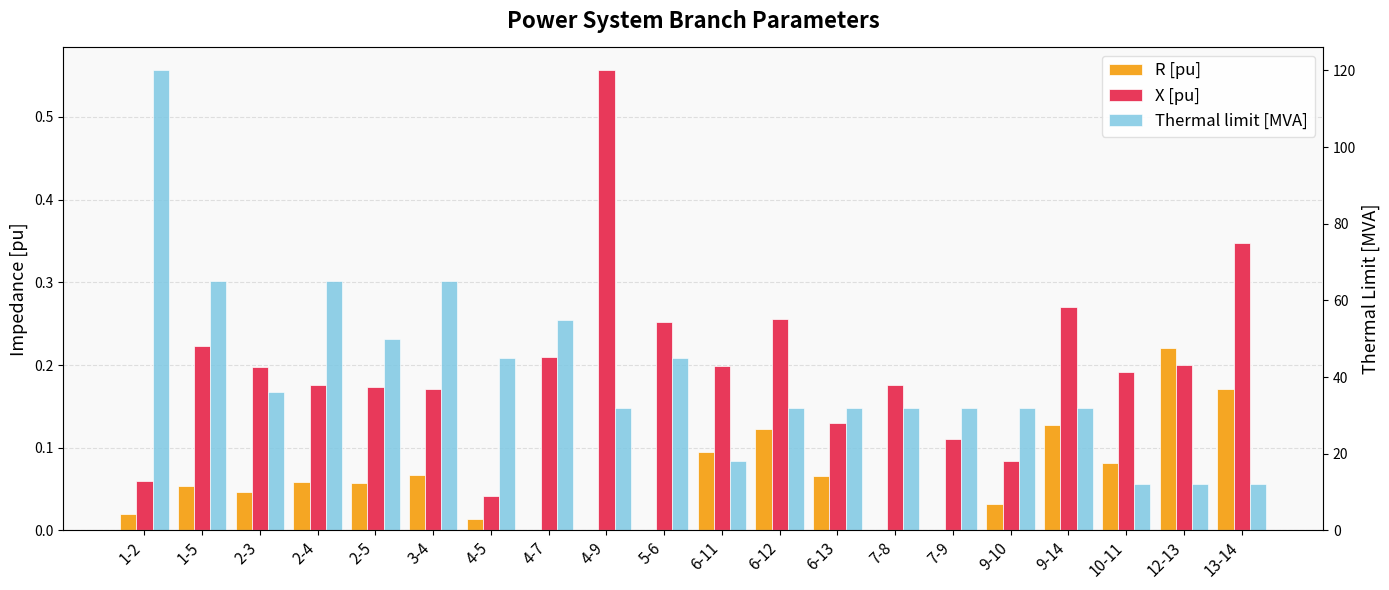

Between 4-7 and 9-10, which is larger?

9-10